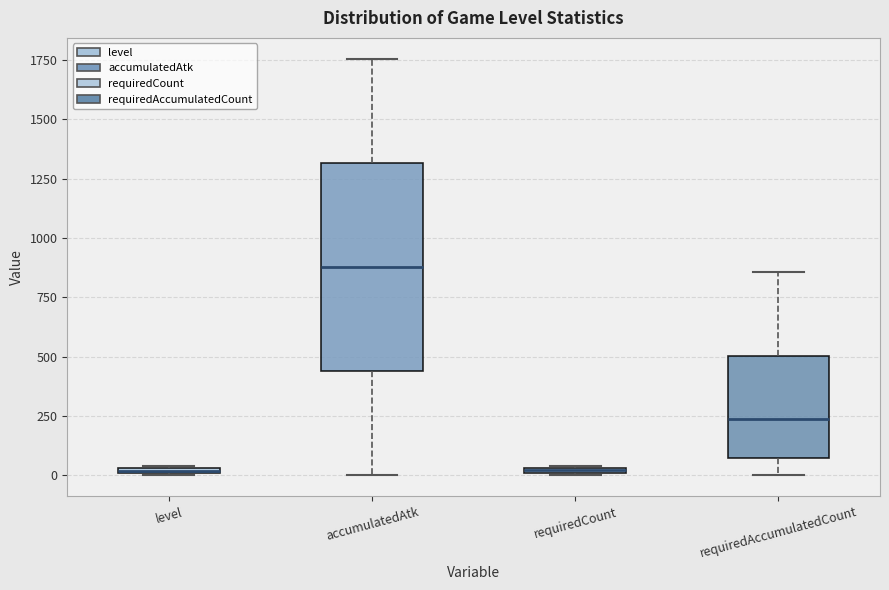

Comparing the boxes themselves (not the whiskers), which one is the tallest?

accumulatedAtk